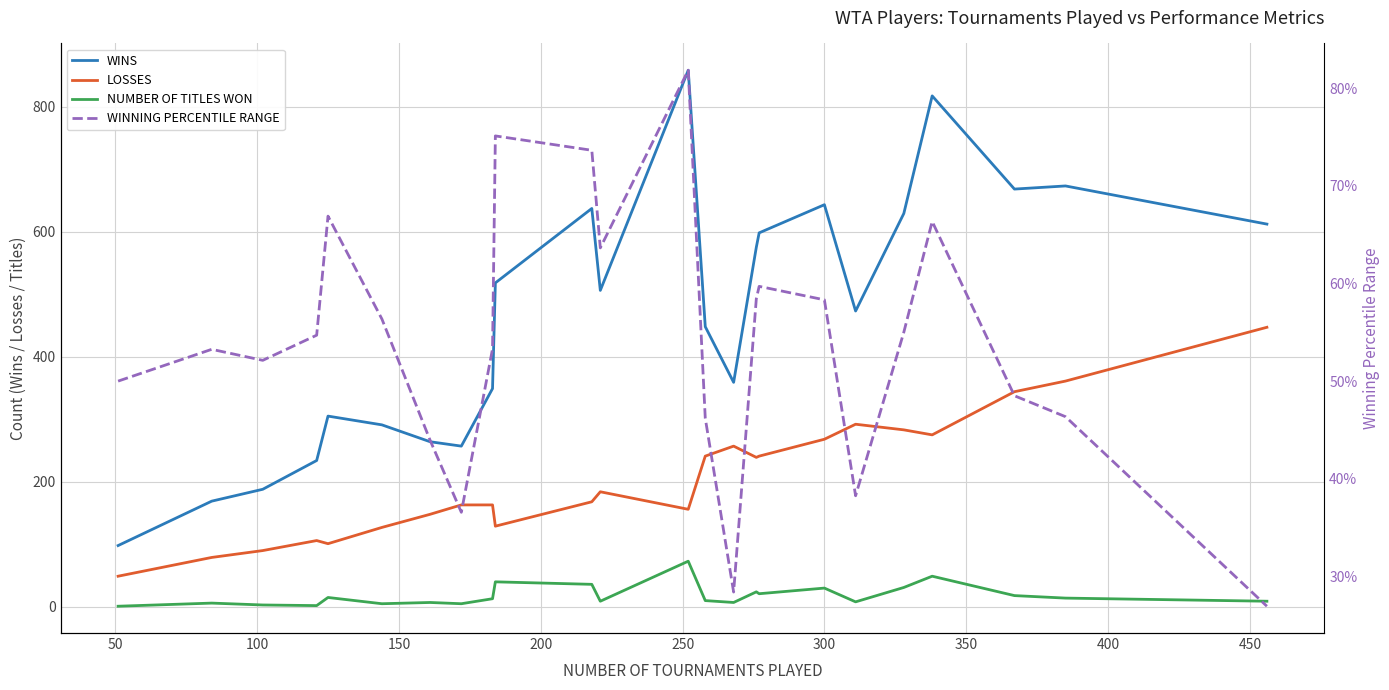

In WINNING PERCENTILE RANGE, how many points are higher than both neighbors (excluding endpoints)?

6